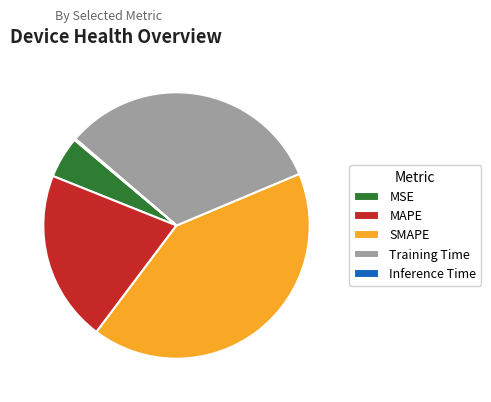

What is the ratio of the value at MAPE to the value at SMAPE?

0.5